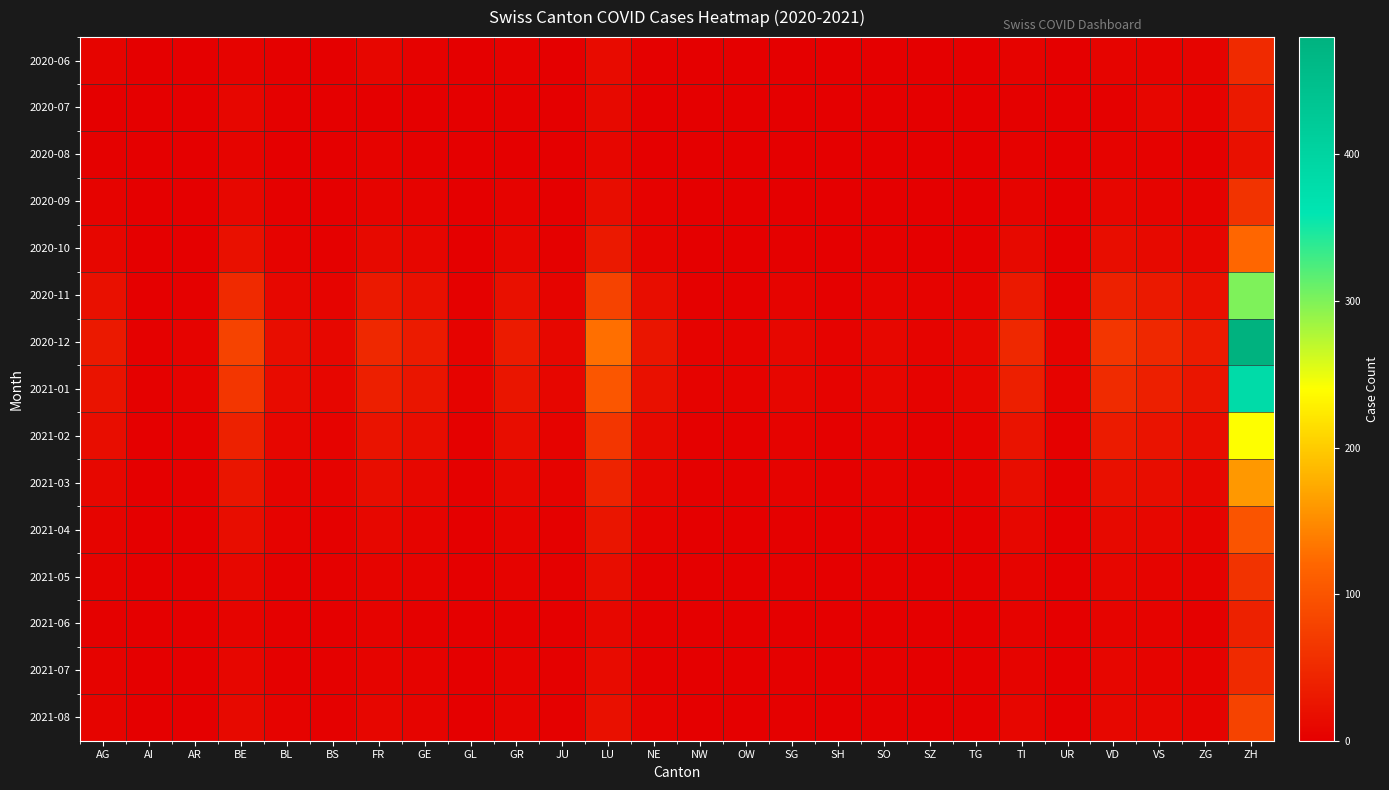

Rank the series by their maximum value, from highest to lowest.

2020-12, 2021-01, 2020-11, 2021-02, 2021-03, 2020-10, 2021-04, 2021-08, 2020-09, 2021-05, 2020-06, 2021-07, 2021-06, 2020-07, 2020-08